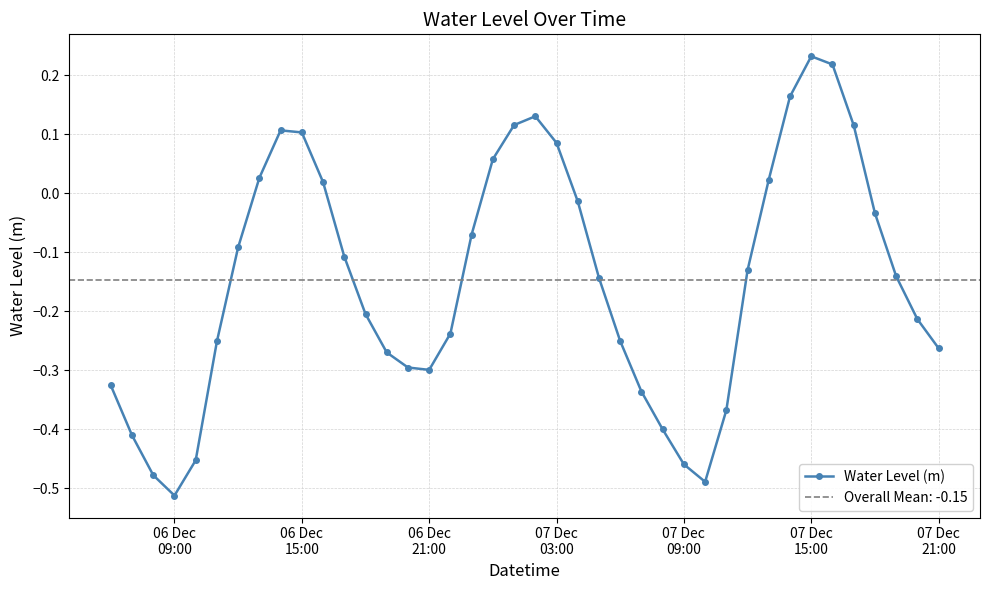

How many interior local valleys (lower than both neighbors) does the data have?

3